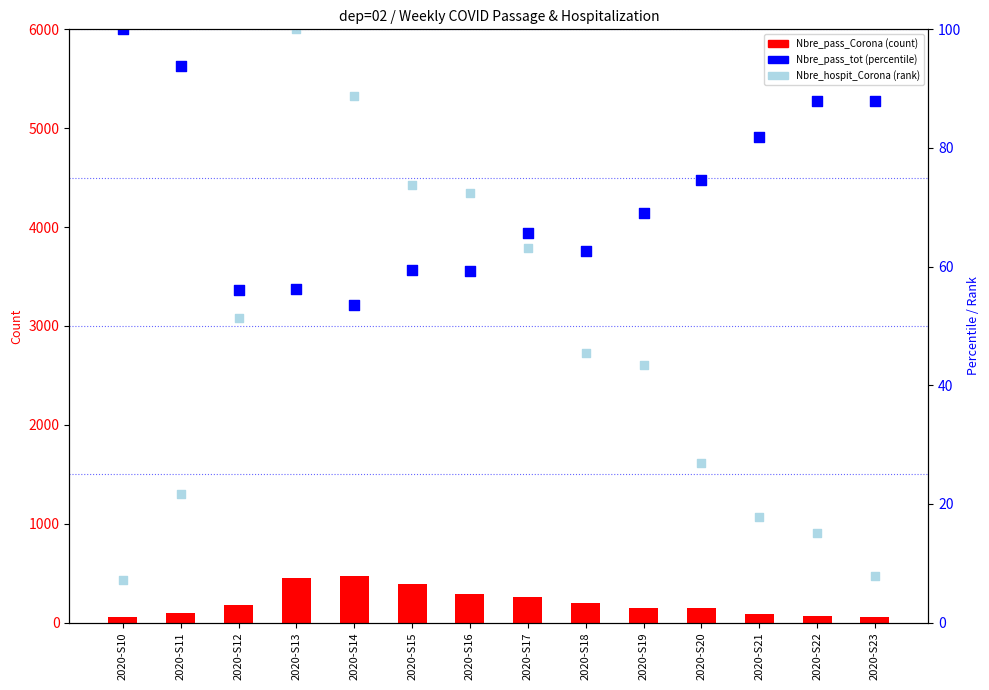

Which series reaches the maximum Y coordinate?

Nbre_pass_Corona